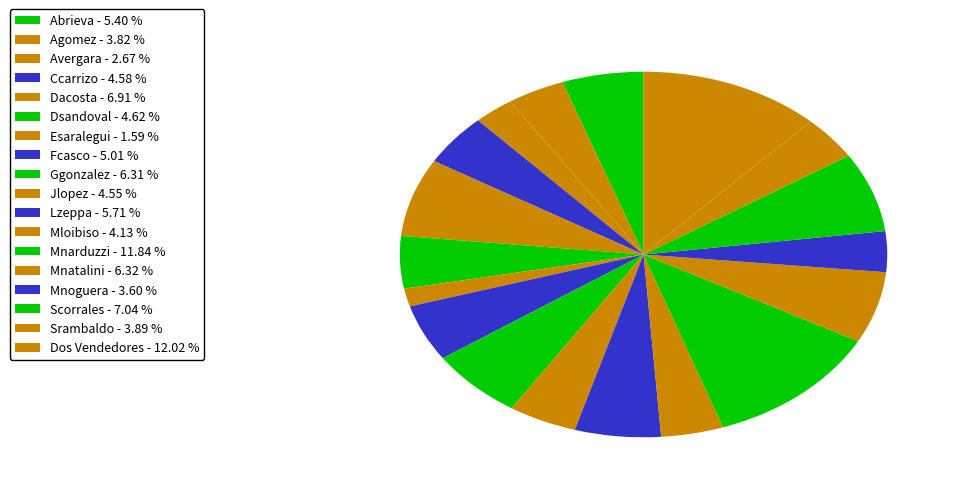

How many segments does this pie chart have?

18